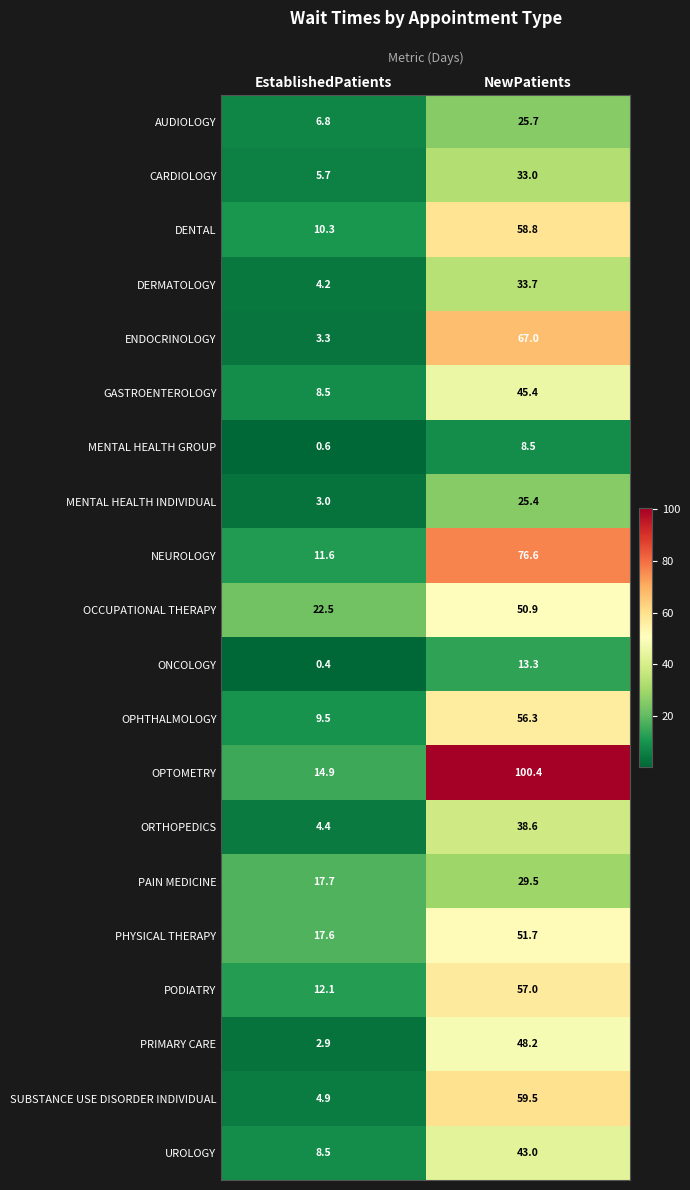

Which series changed the most between EstablishedPatients and NewPatients?

OPTOMETRY